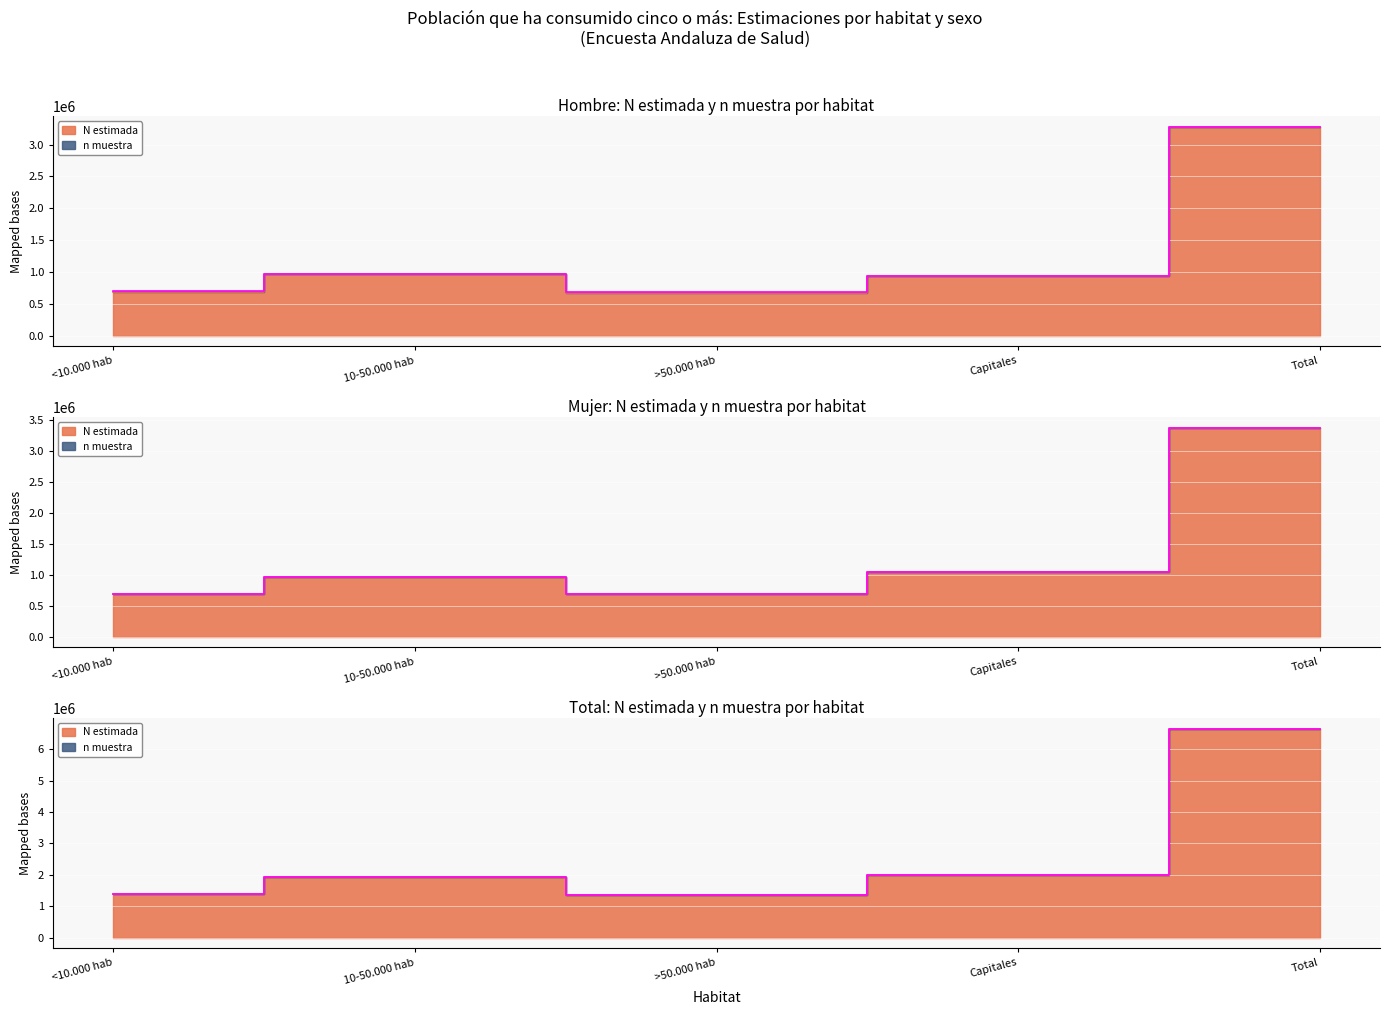

True or false: Hombre N estimada and Total n muestra cross at least once.

False